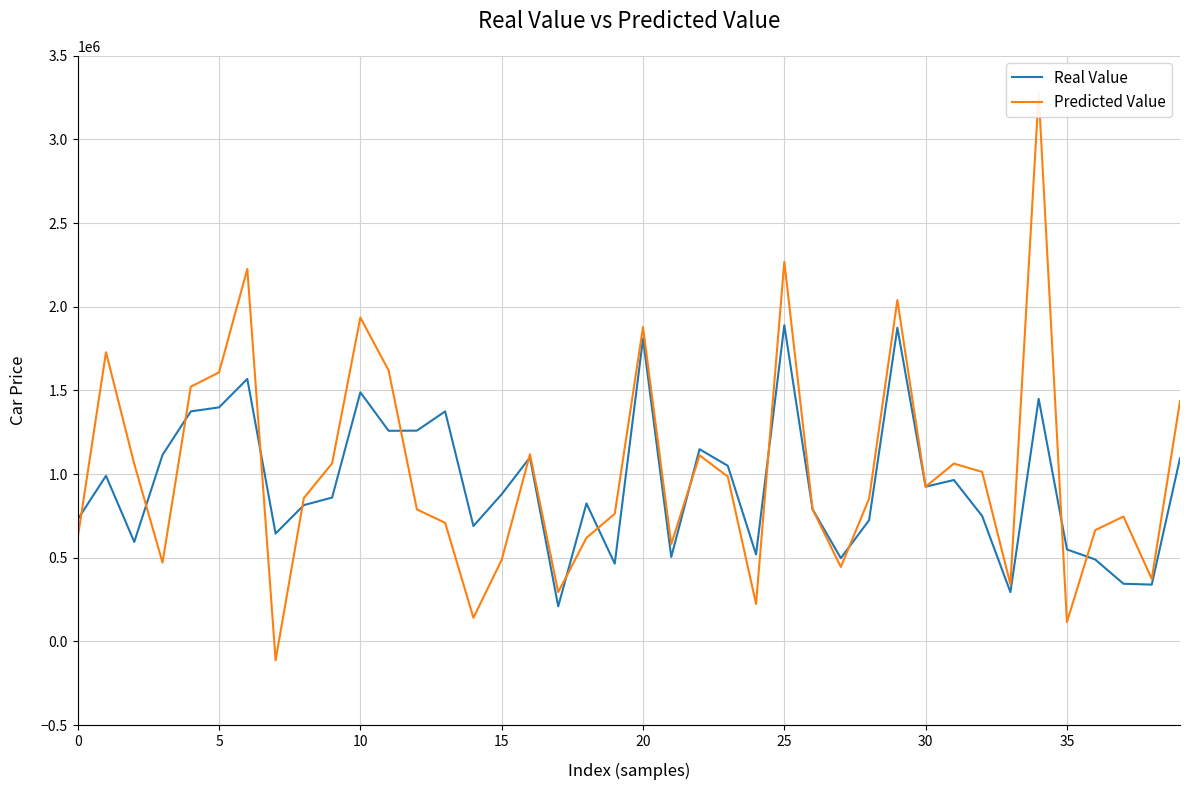

In Real Value, how many points are lower than both neighbors (excluding endpoints)?

12